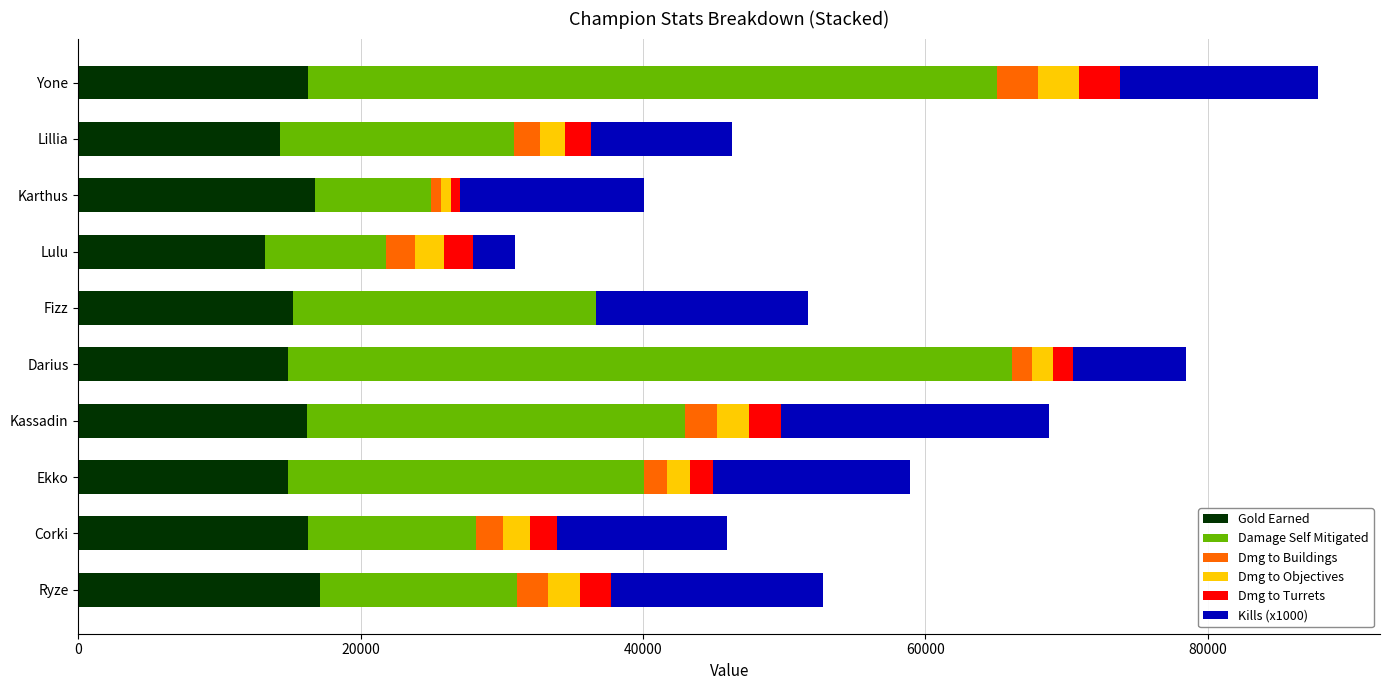

The value of Gold Earned at Lulu is 13217. True or false?

True